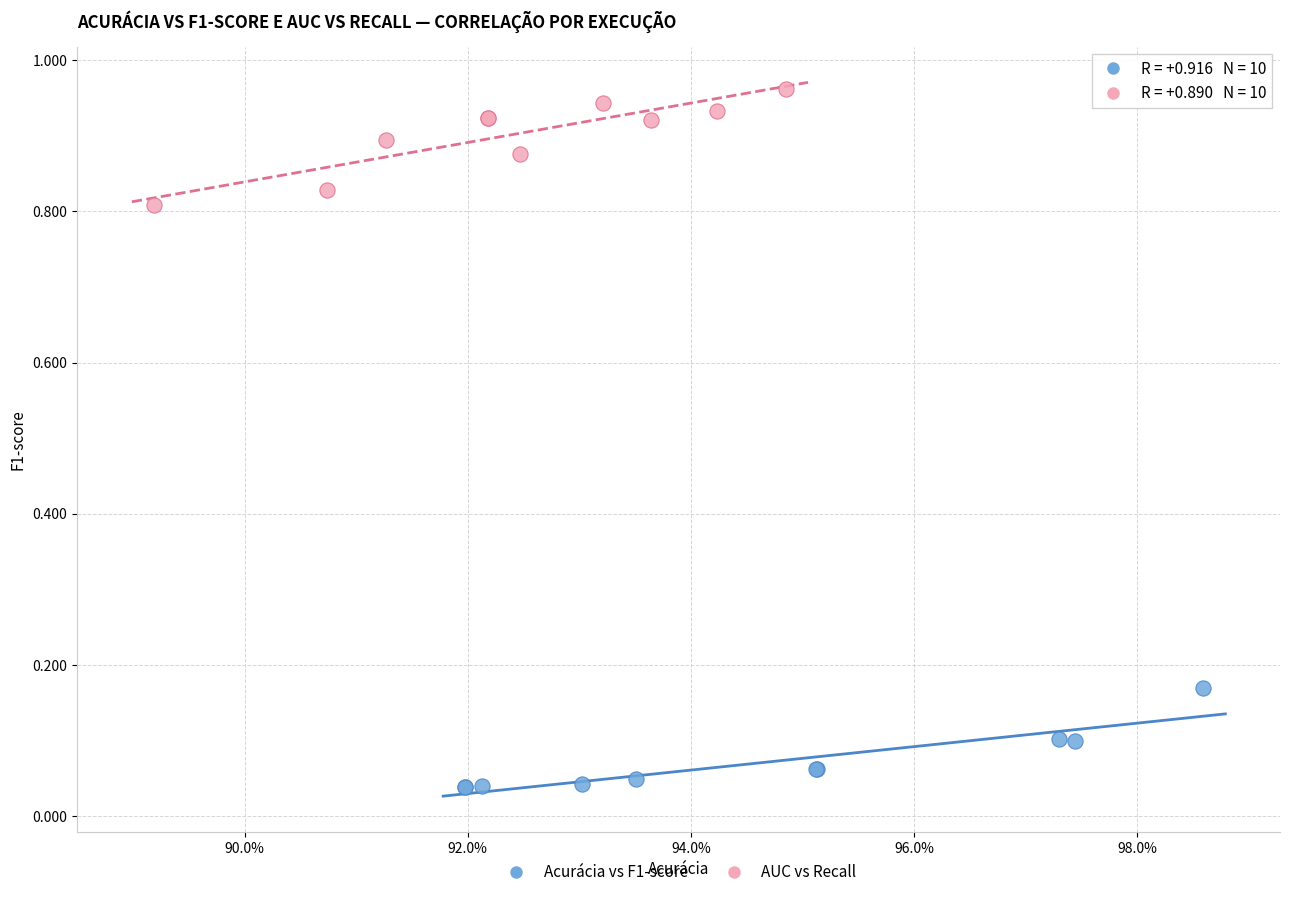

Which series reaches the maximum Y coordinate?

AUC vs Recall